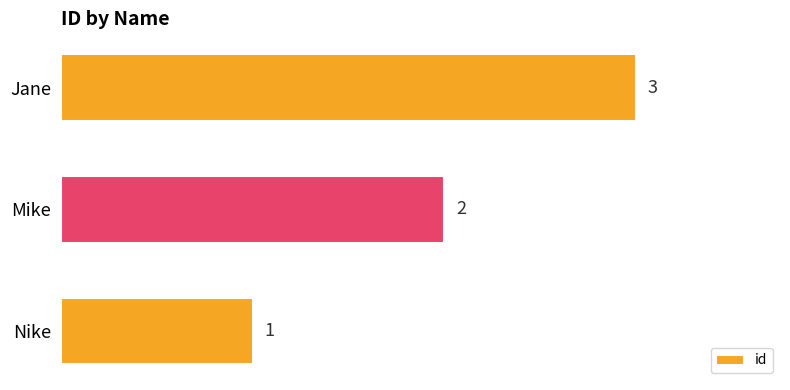

Rank the categories by value from highest to lowest.

Jane, Mike, Nike